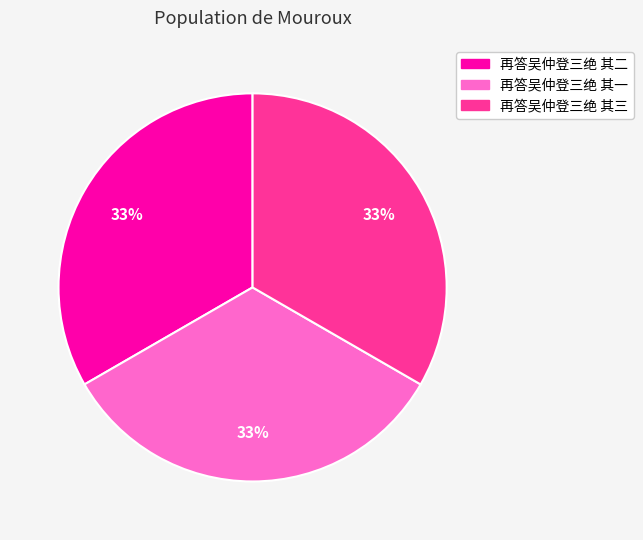

Combined, do 再答吴仲登三绝 其二 and 再答吴仲登三绝 其三 account for over 50%?

Yes